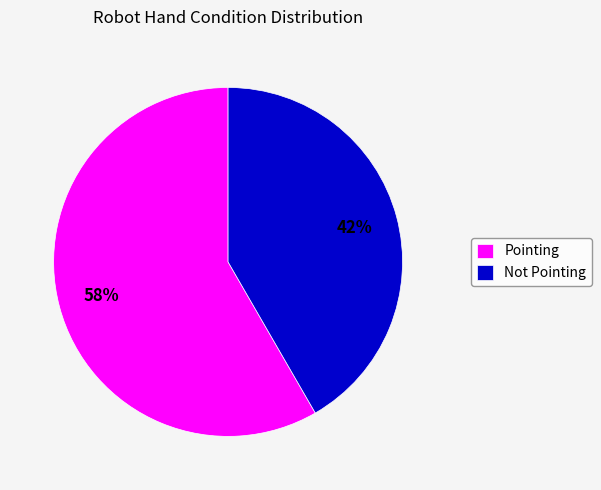

Count the number of slices in the pie.

2